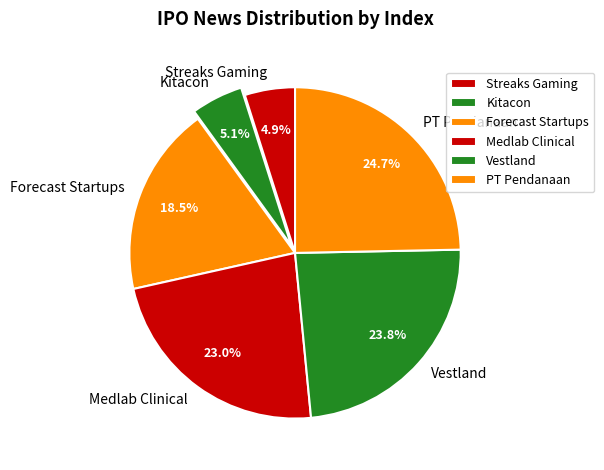

Is there a majority slice in this chart?

No